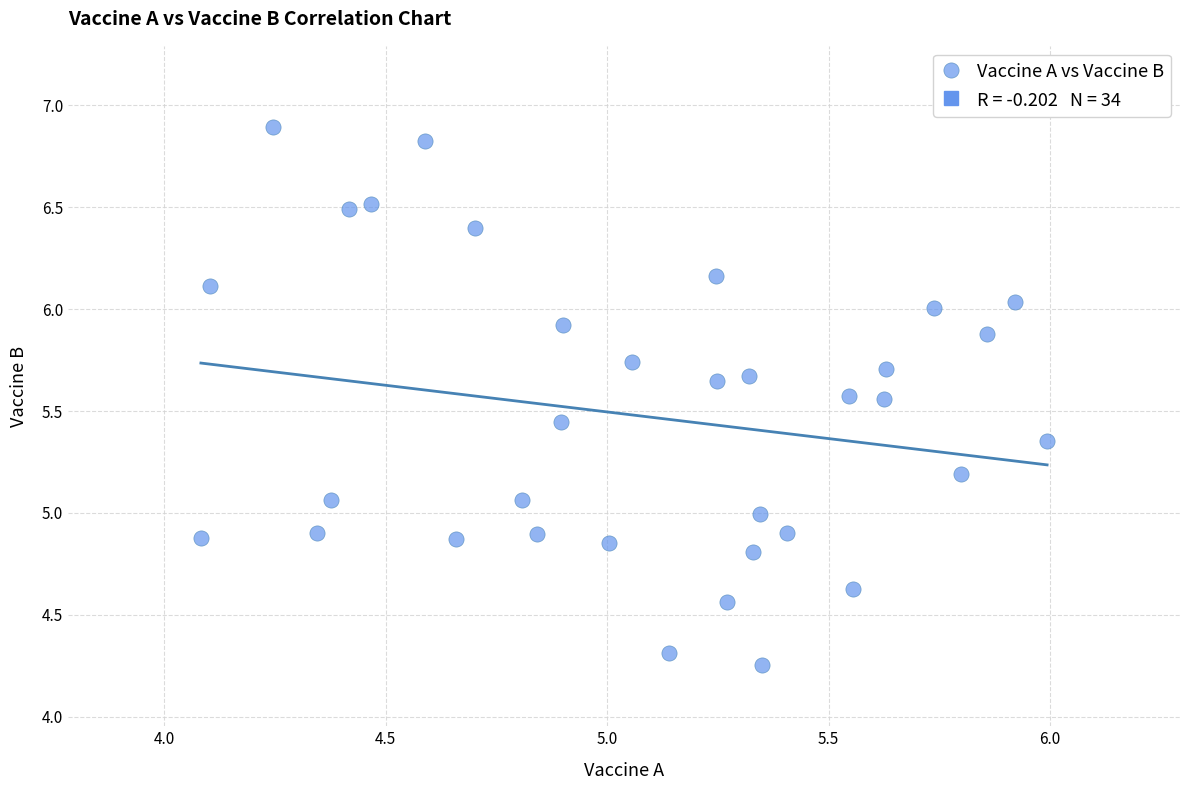

What is the range of Y values (max minus min)?

2.6